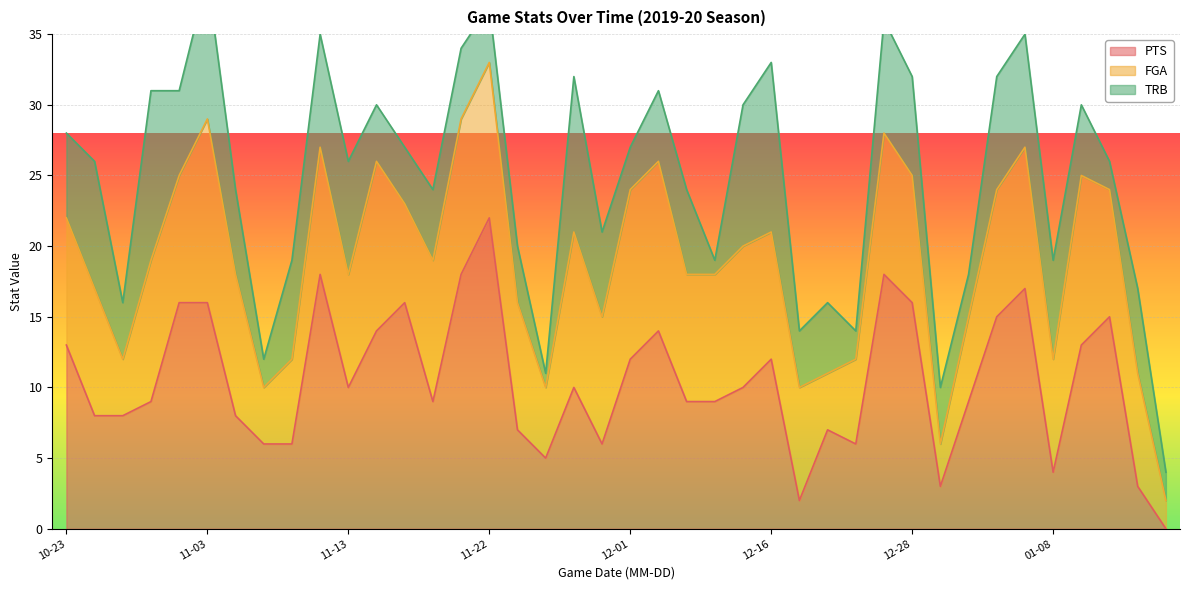

True or false: PTS has a value of 7 at 11-22.

False